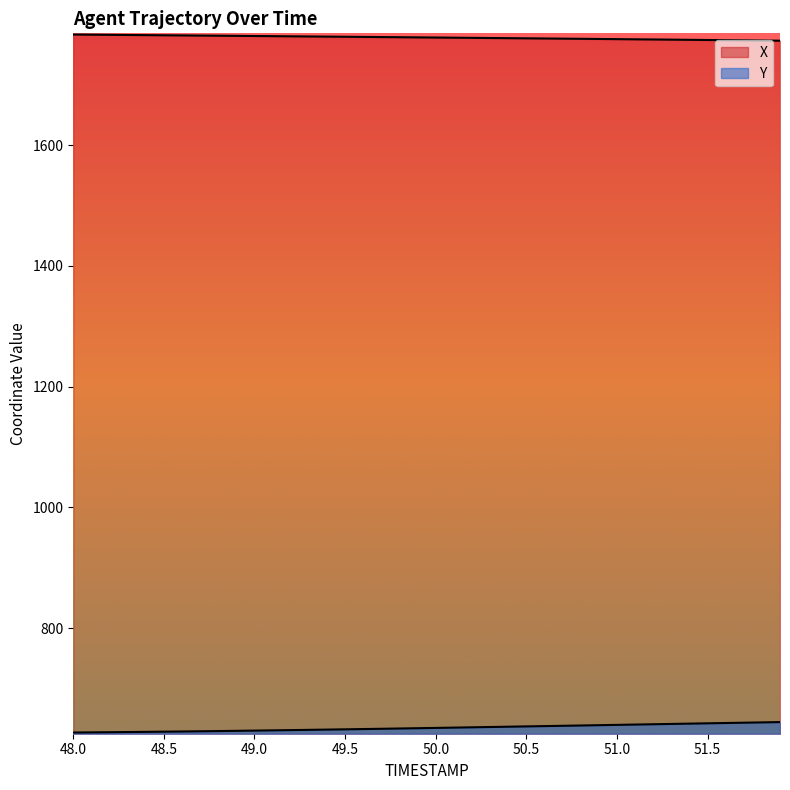

True or false: Y has more than 1 interior local peaks.

False